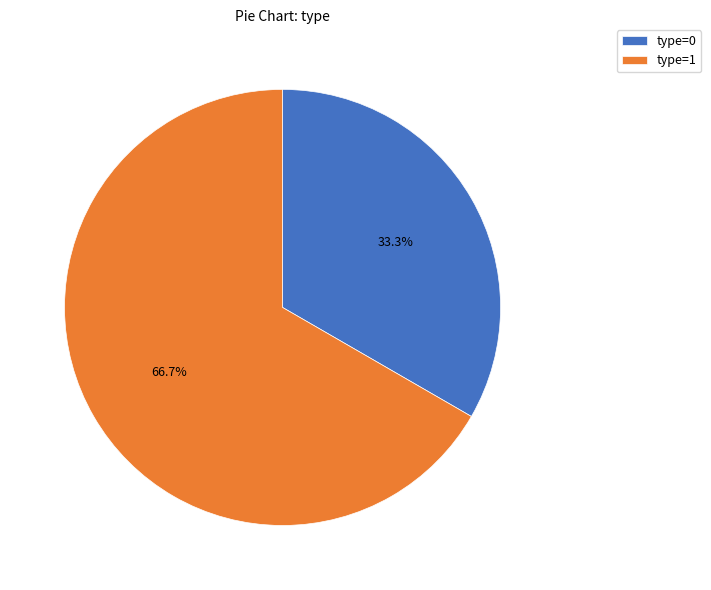

Rank the categories by value from highest to lowest.

type=1, type=0